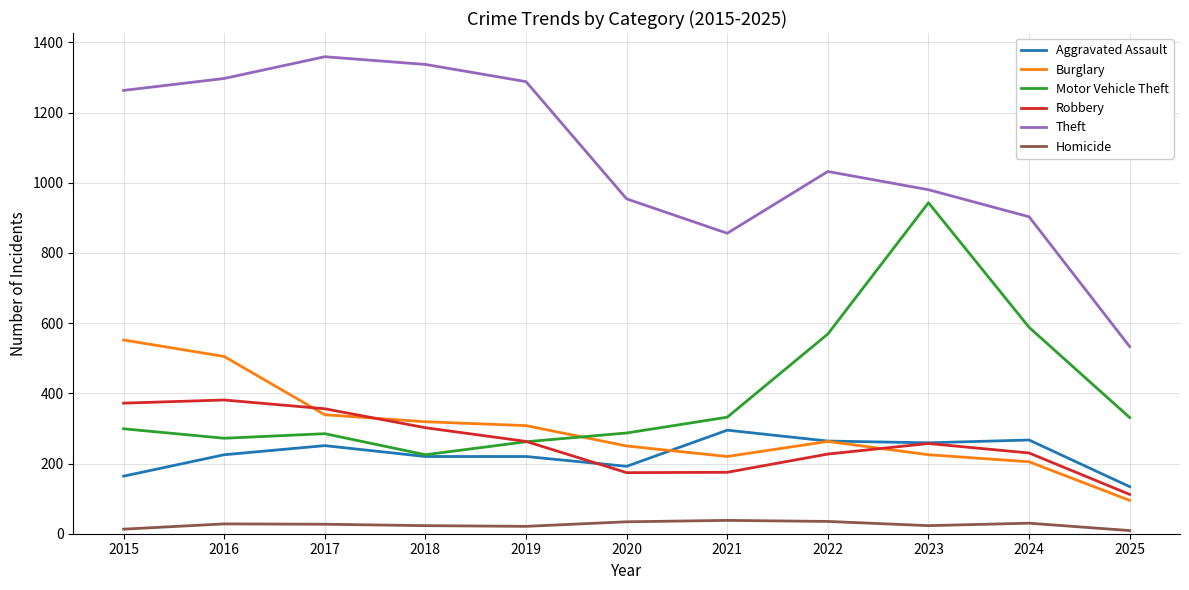

What is the smallest value displayed?

9